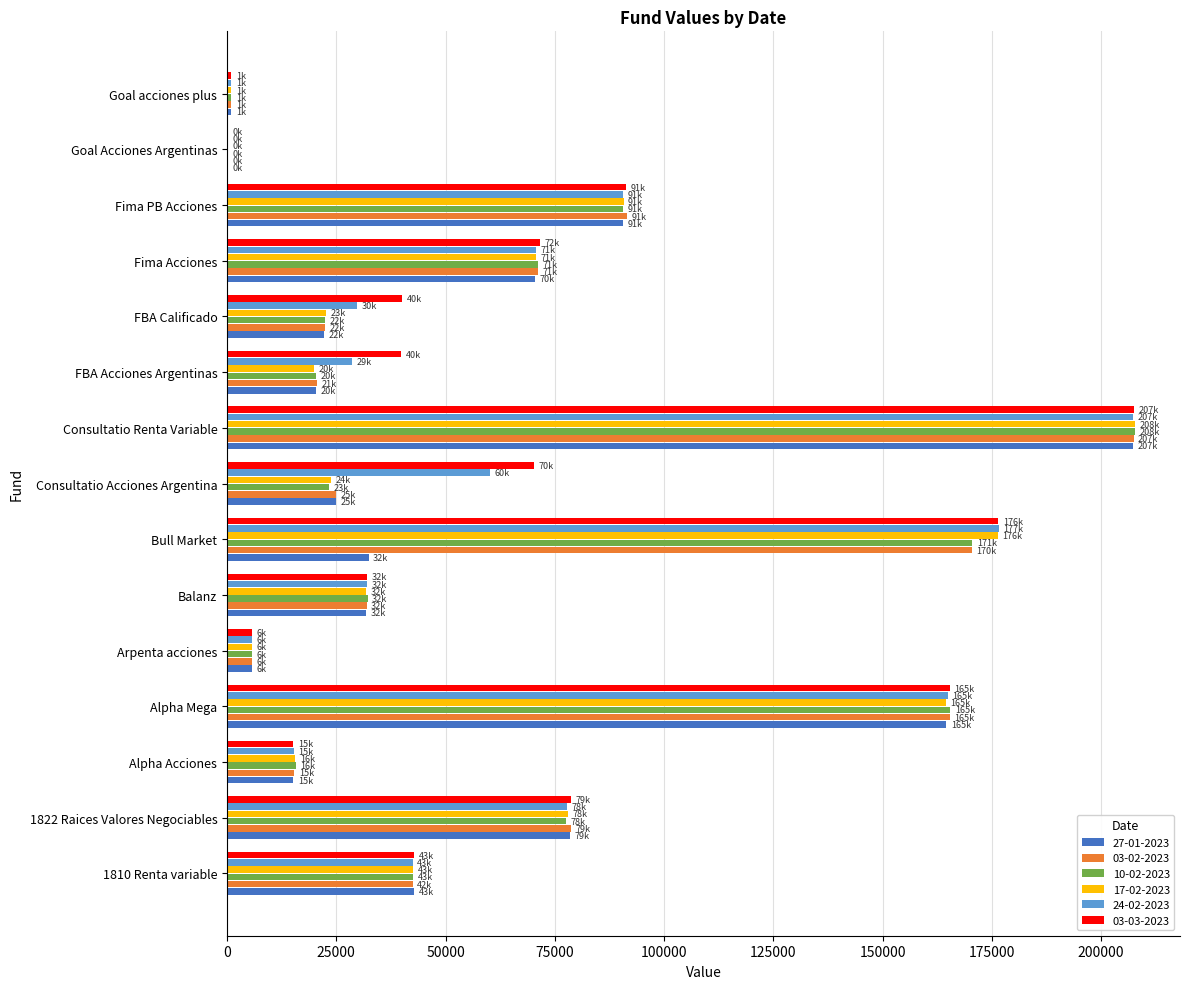

Between 1810 Renta variable and 1822 Raices Valores Negociables, which series saw the biggest shift?

03-02-2023